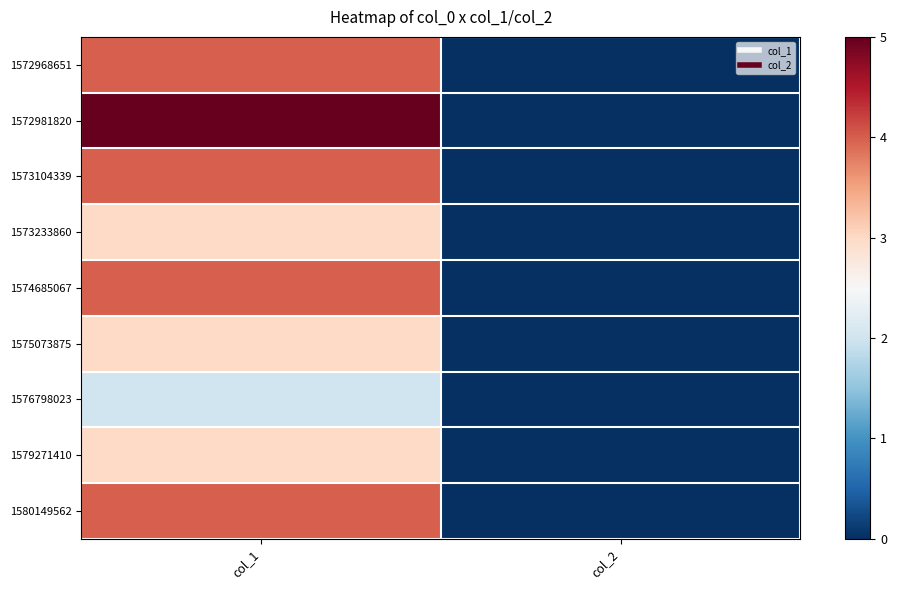

At which category does the chart reach its minimum across all series?

col_2